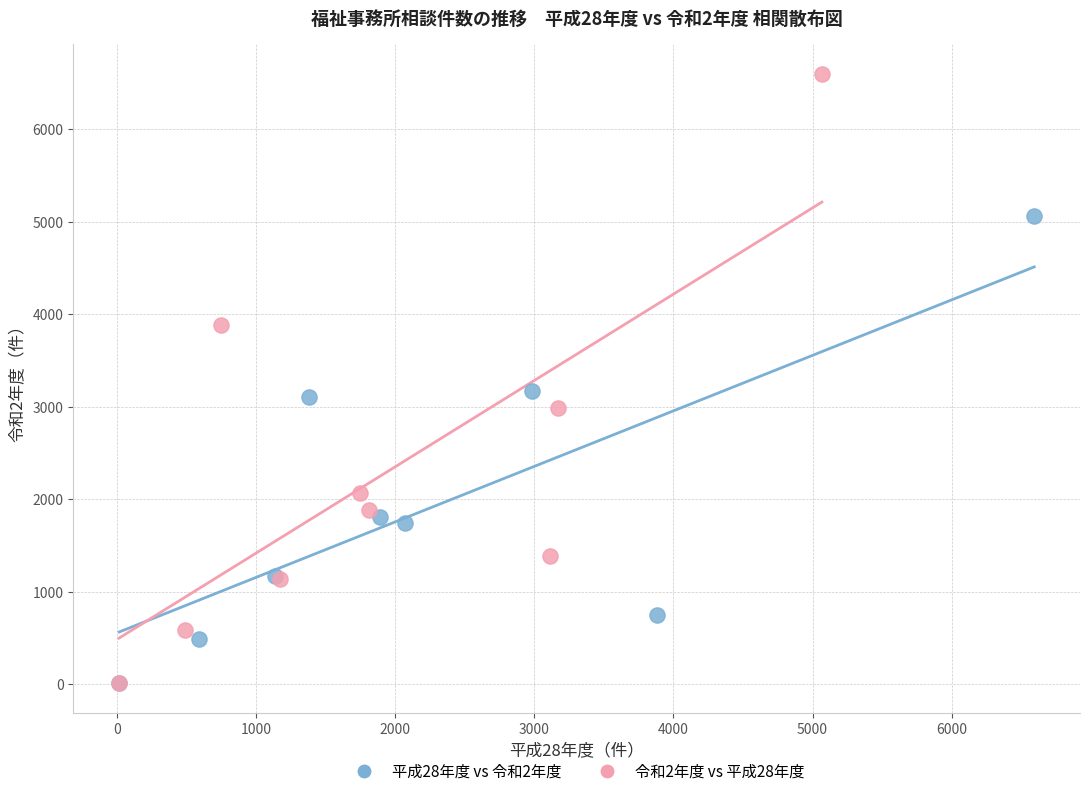

Which series reaches the maximum Y coordinate?

令和2年度 vs 平成28年度